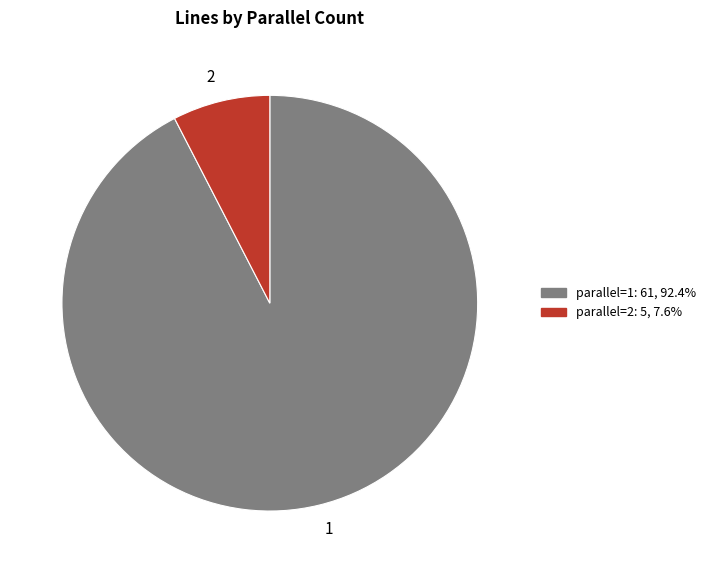

Is there any slice that represents more than half of the pie?

Yes